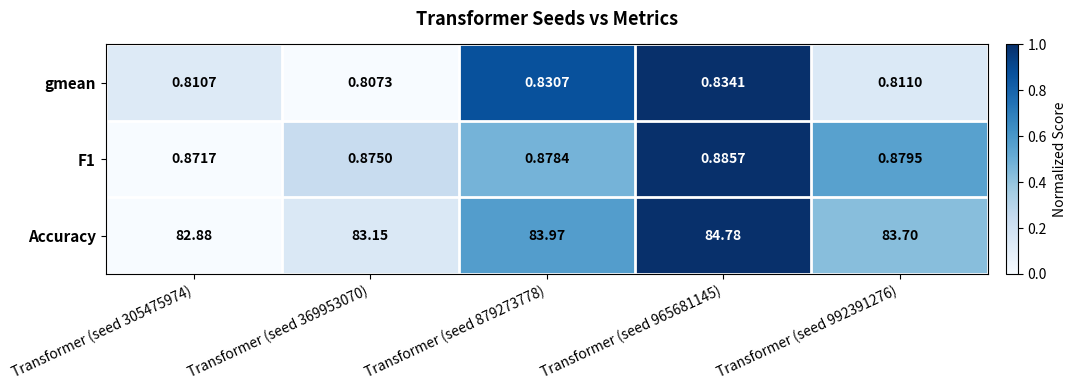

Which series changed the most between Transformer (seed 879273778) and Transformer (seed 992391276)?

Accuracy